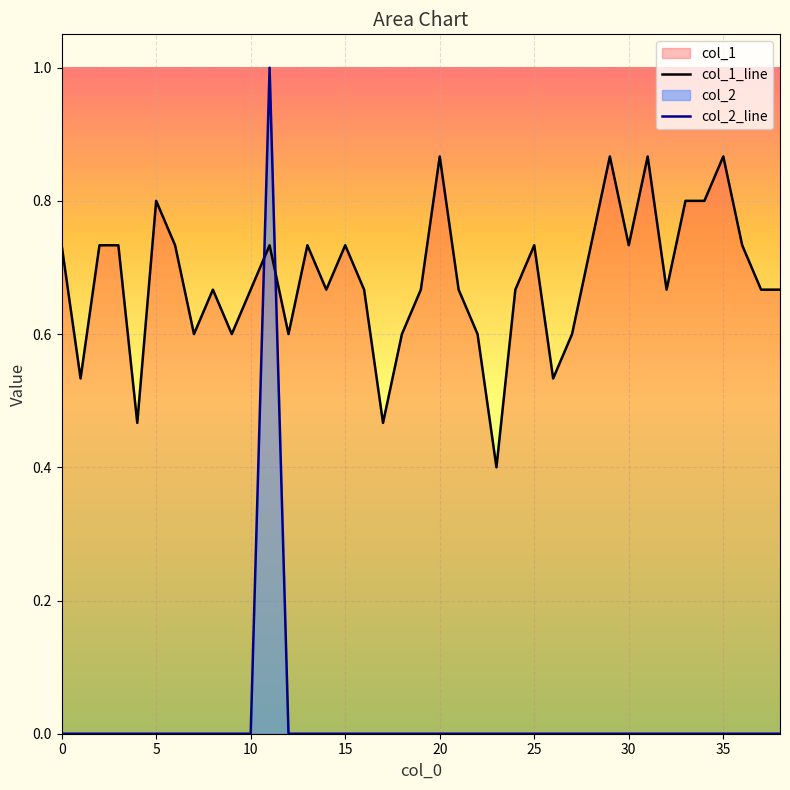

Rank the series by their maximum value, from lowest to highest.

col_1_line, col_2_line